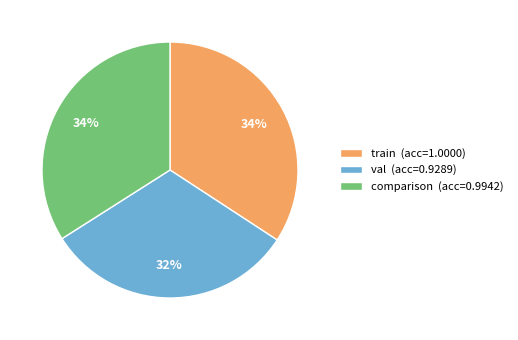

The comparison slice represents 25% of the pie. True or false?

False